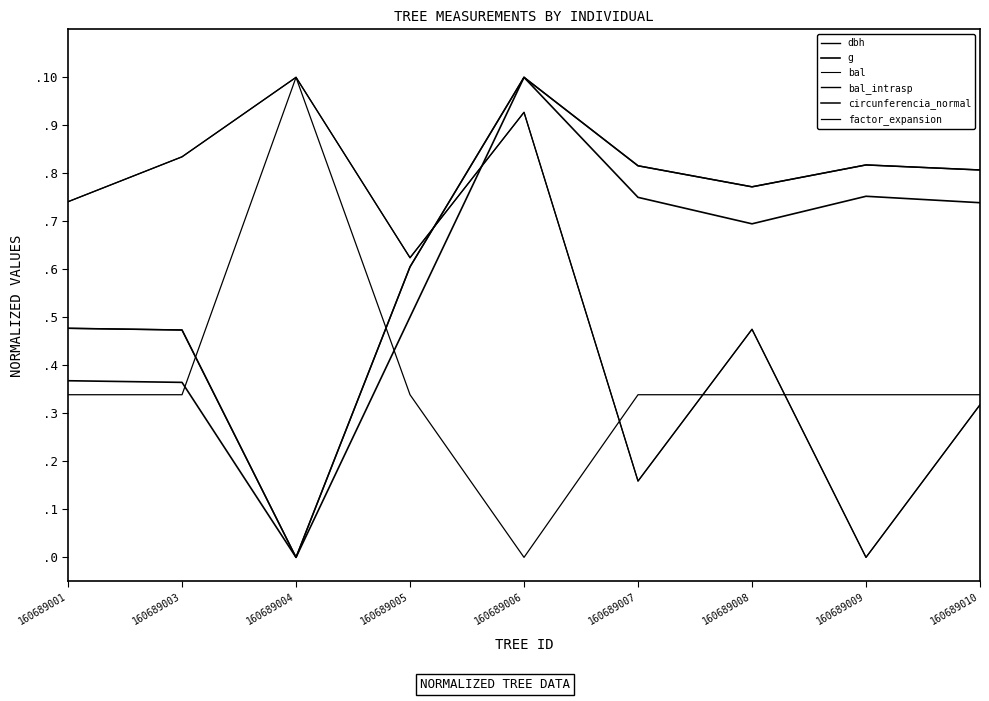

What is the difference between the maximum and minimum values in the dbh series?

1.0